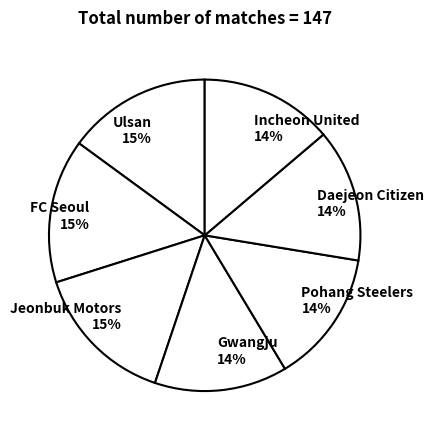

To the nearest percent, what is the difference between the largest and smallest slice percentages?

1%